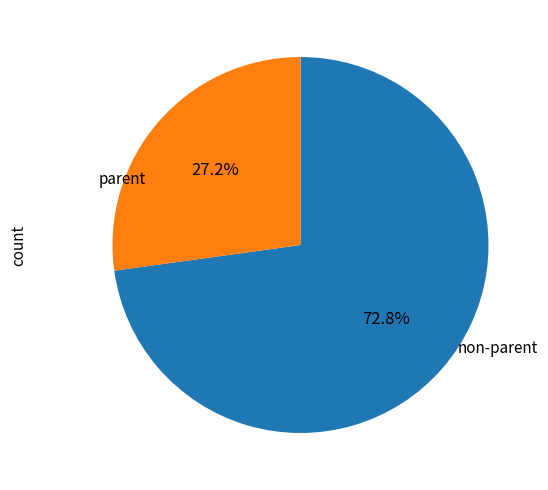

Is there a majority slice in this chart?

Yes